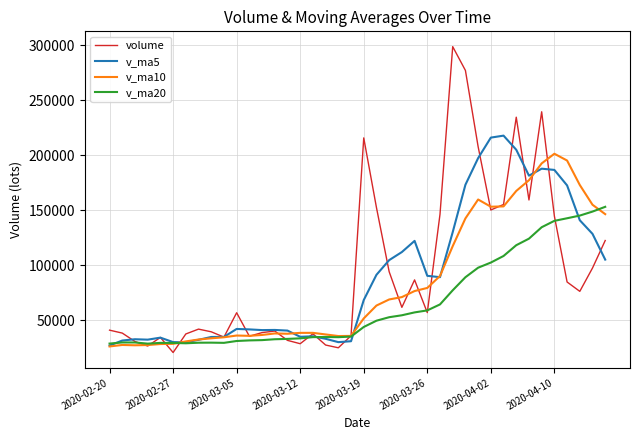

True or false: v_ma5 has more than 0 interior local peaks.

True